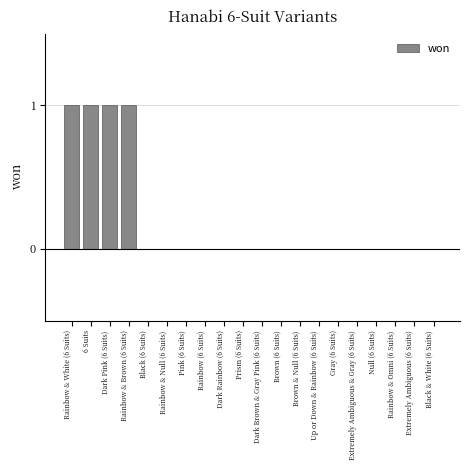

What is the sum of the values at Extremely Ambiguous (6 Suits) and Rainbow & White (6 Suits)?

1